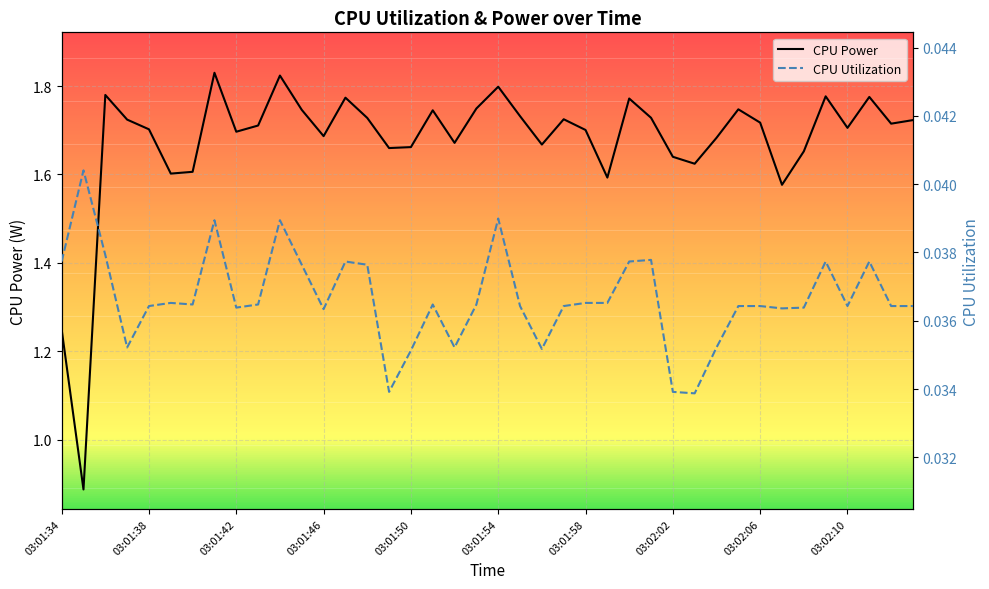

Is it true that CPU Power equals 1.8 at 03:01:54?

True